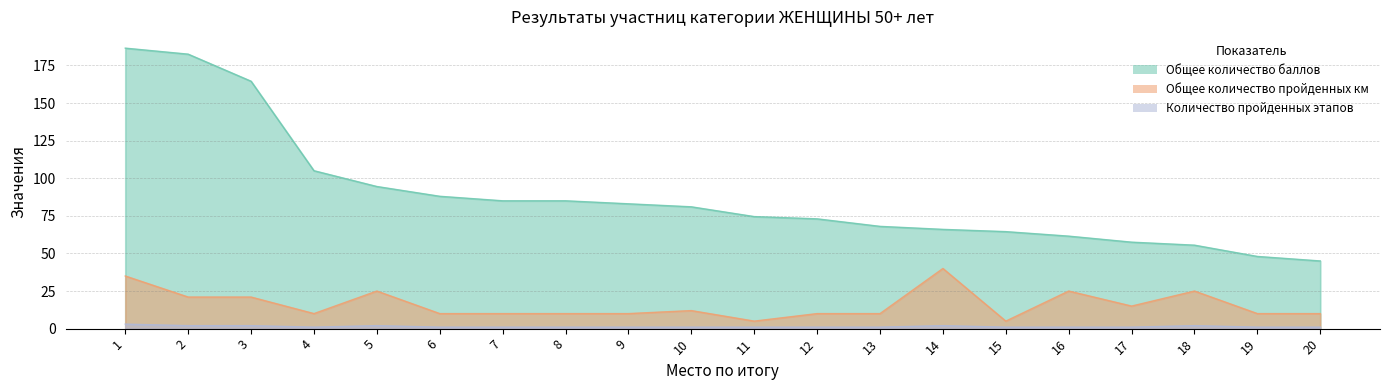

What is the value of the Общее количество баллов point at the 13th from the left?

68.0